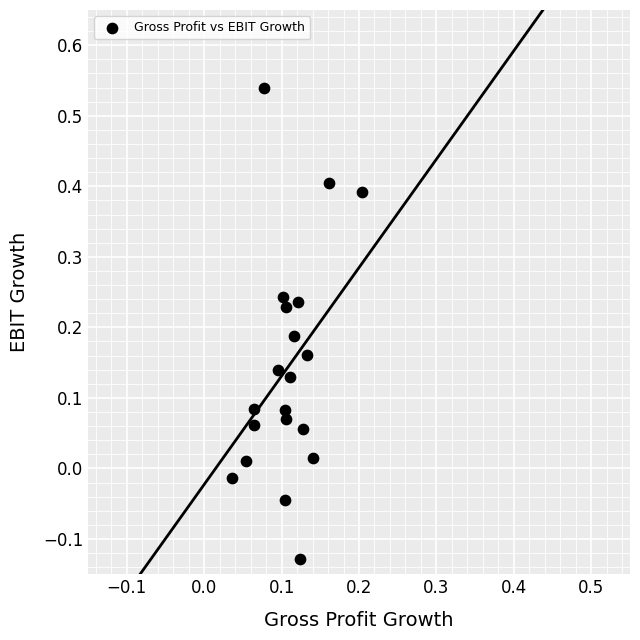

What is the range of Y values (max minus min)?

0.7